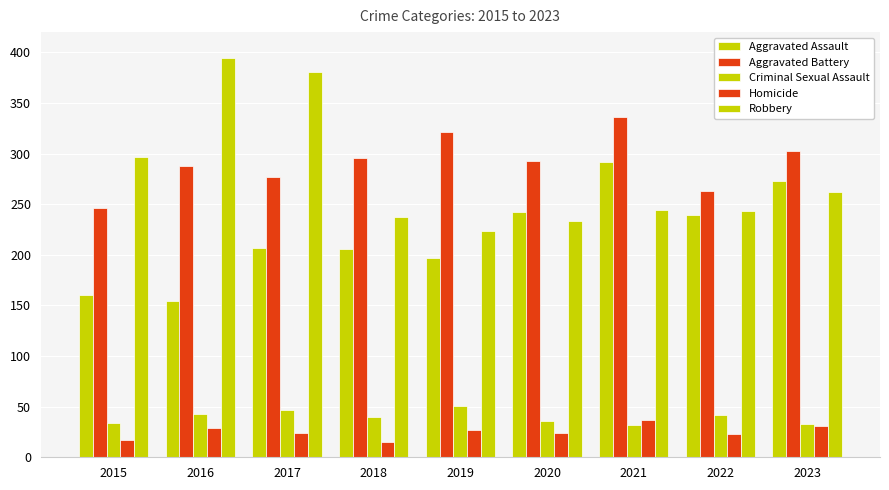

What is the average value of the Criminal Sexual Assault series?

40